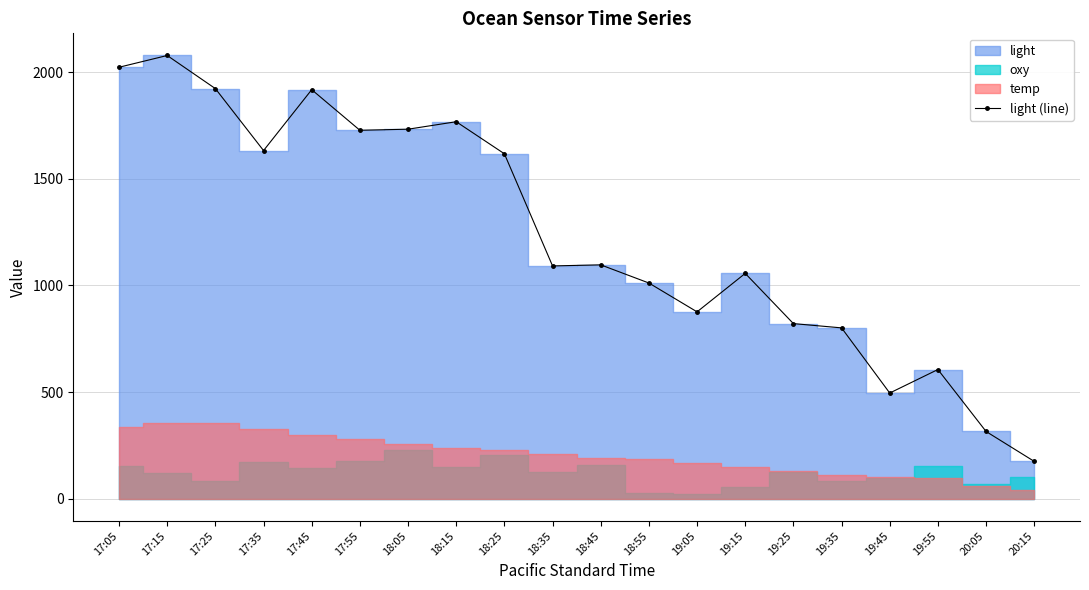

Where does the data first go above 1096?

17:05